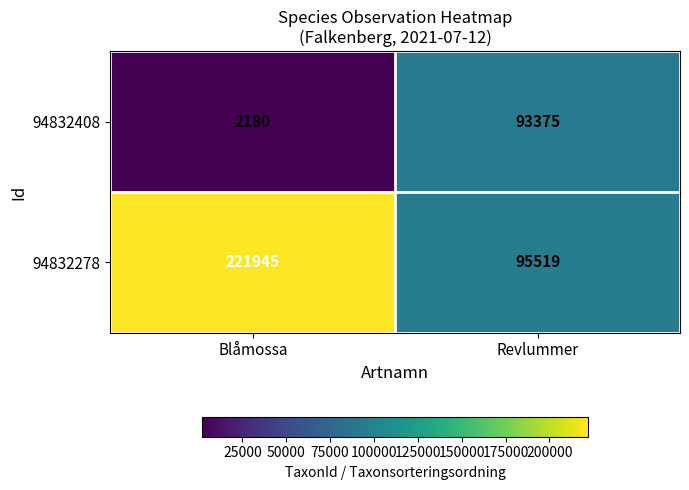

What is the total value across all series at Blåmossa?

224125